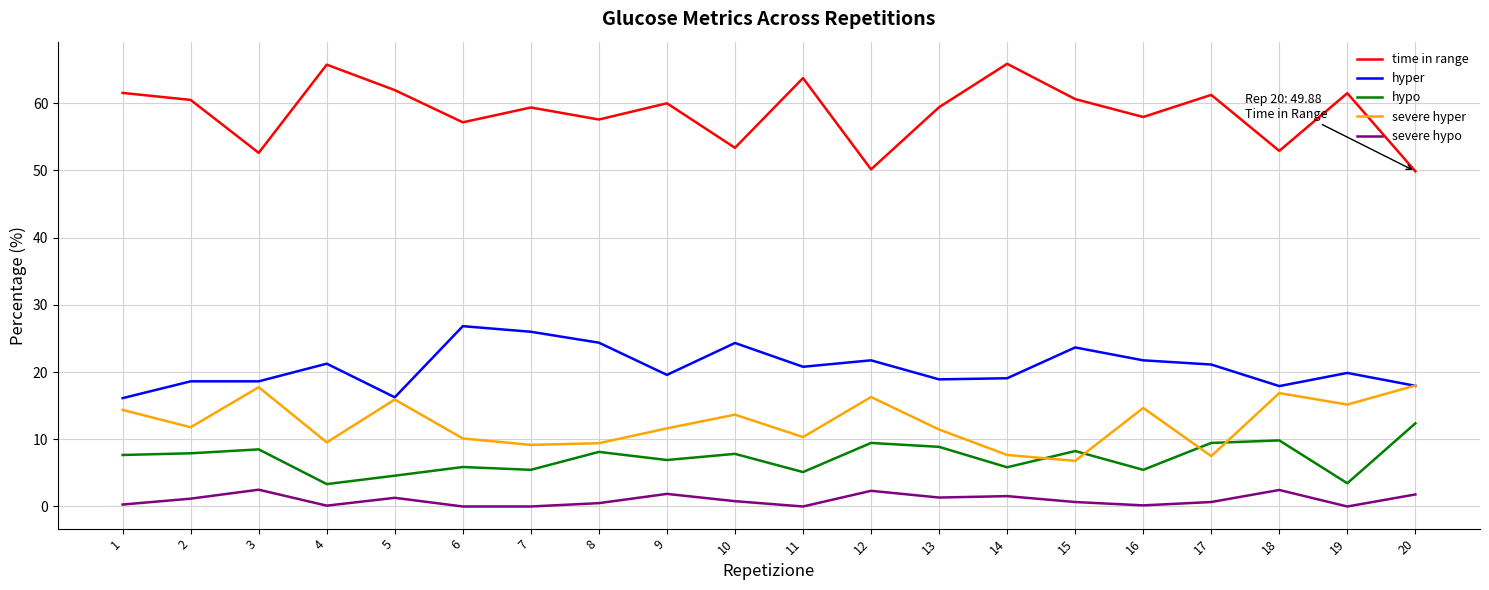

True or false: hyper has a value of 7.9 at 7.

False